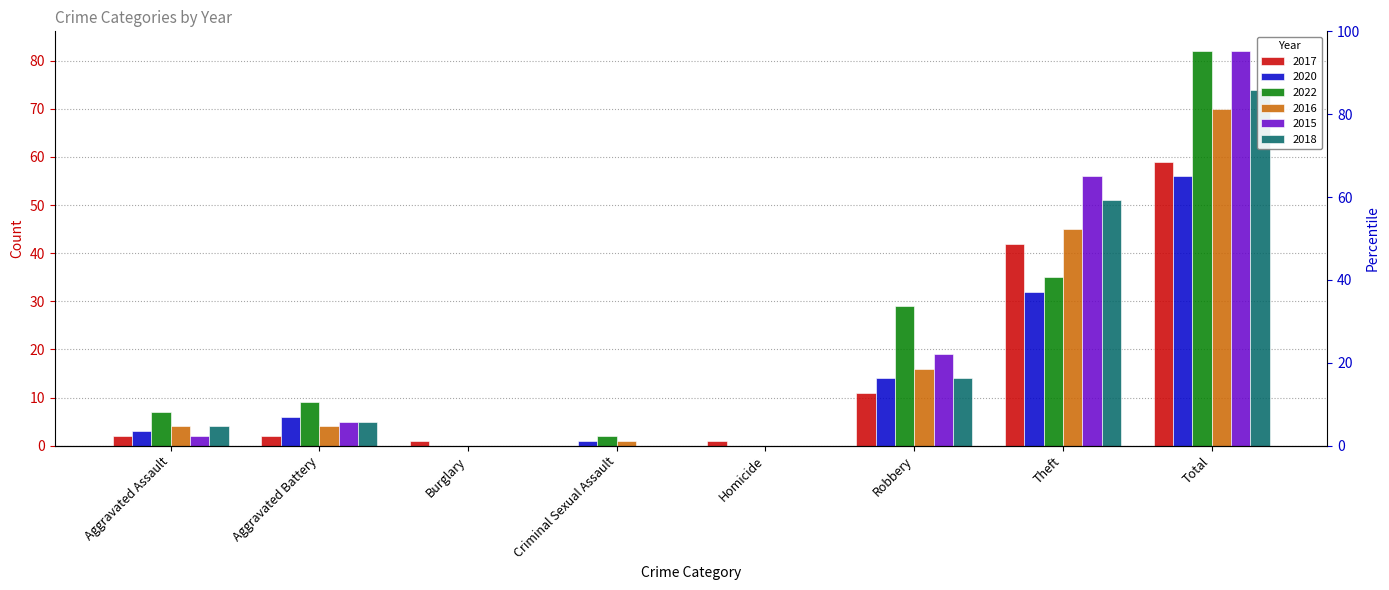

What is the average value of the 2020 series?

14